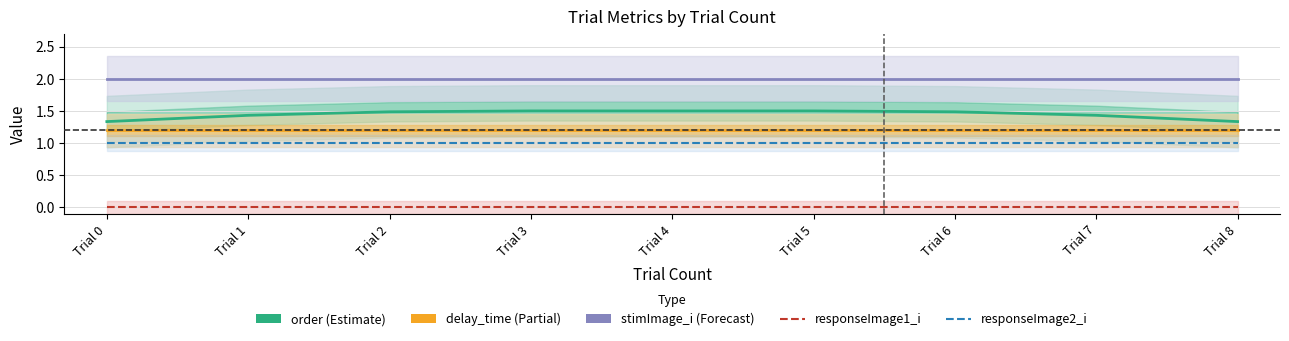

Which series has the largest total across all categories?

stimImage_i